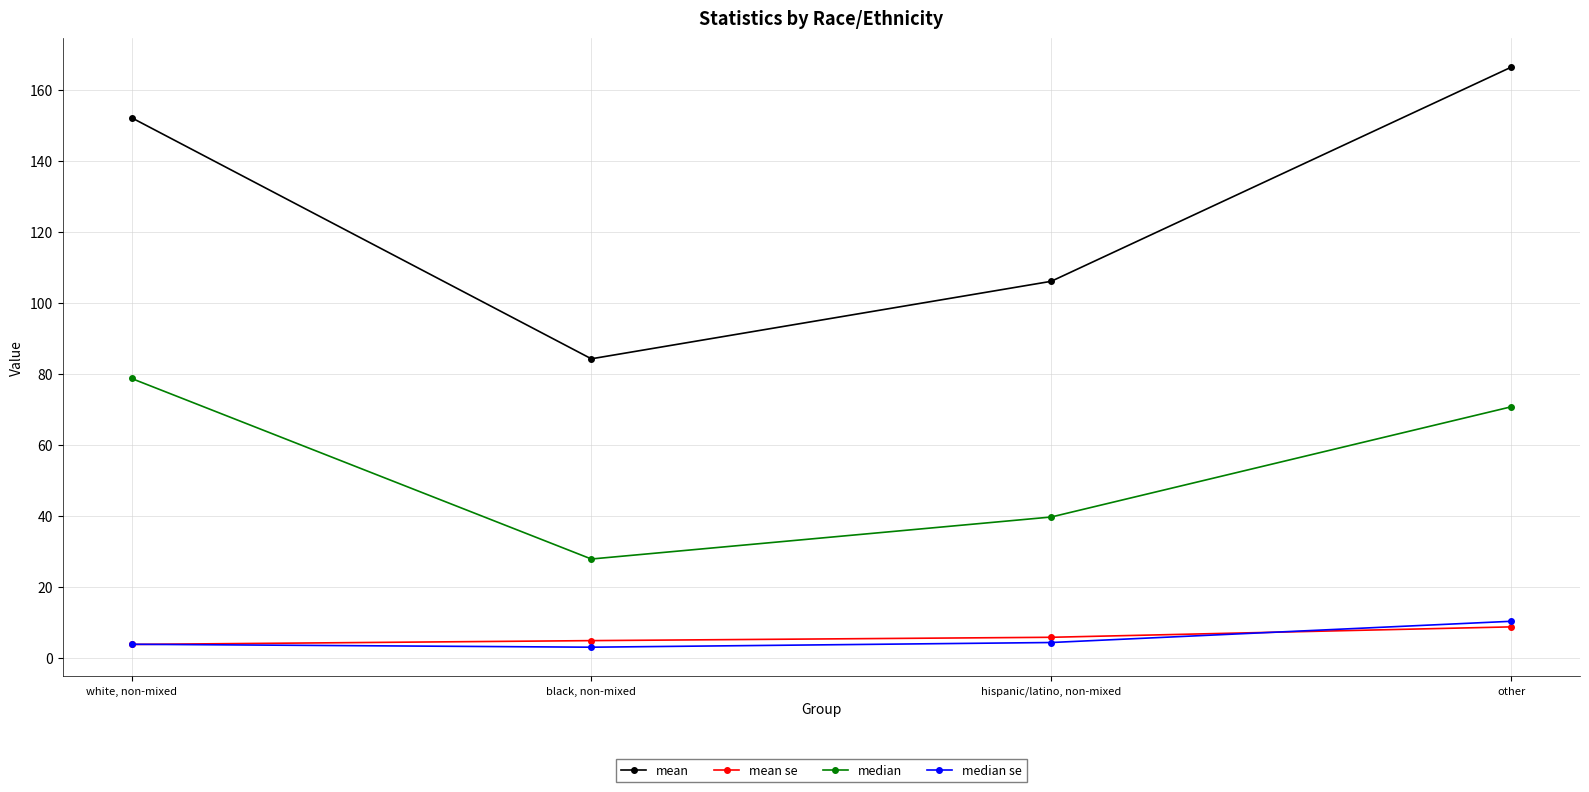

Count the number of categories in the chart.

4